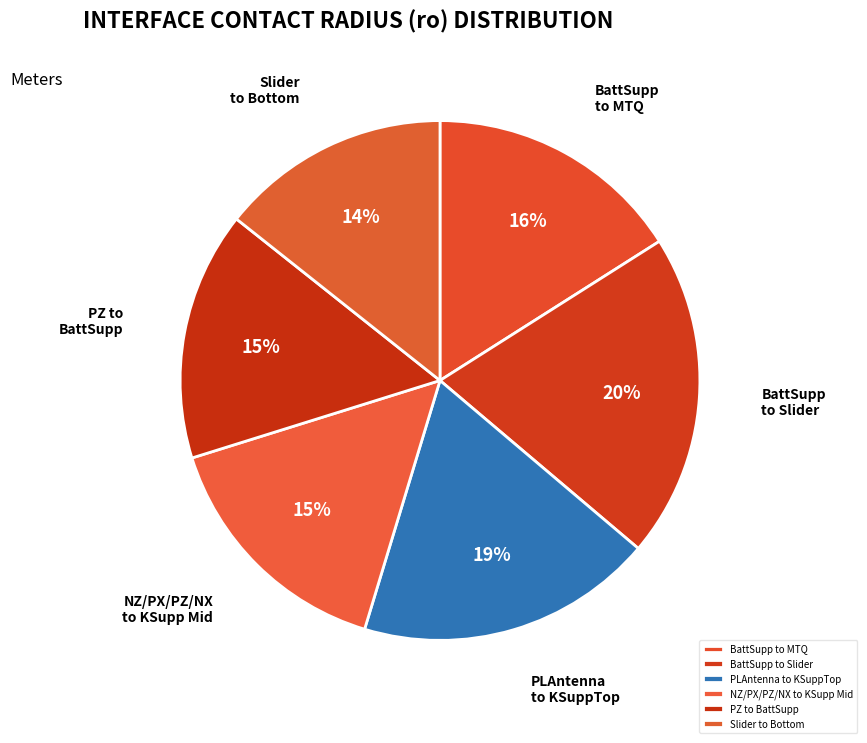

Does PZ to BattSupp represent more than half of the total?

No